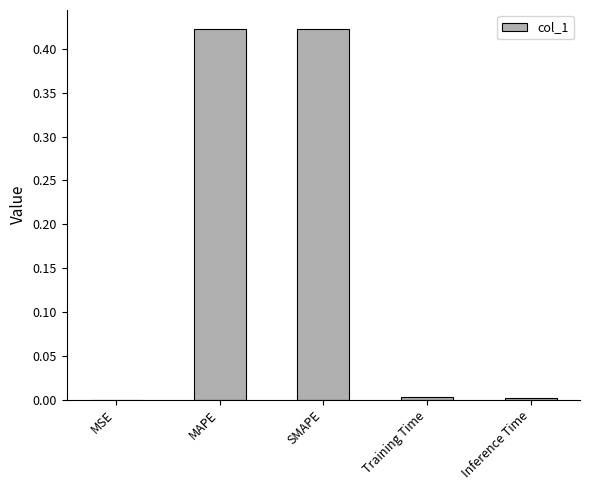

What is the sum of all values?

0.9